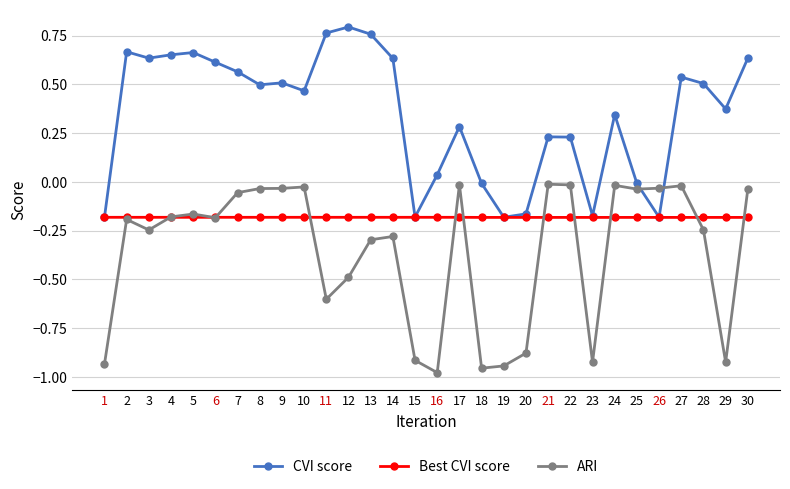

True or false: ARI and CVI score intersect in this chart.

True